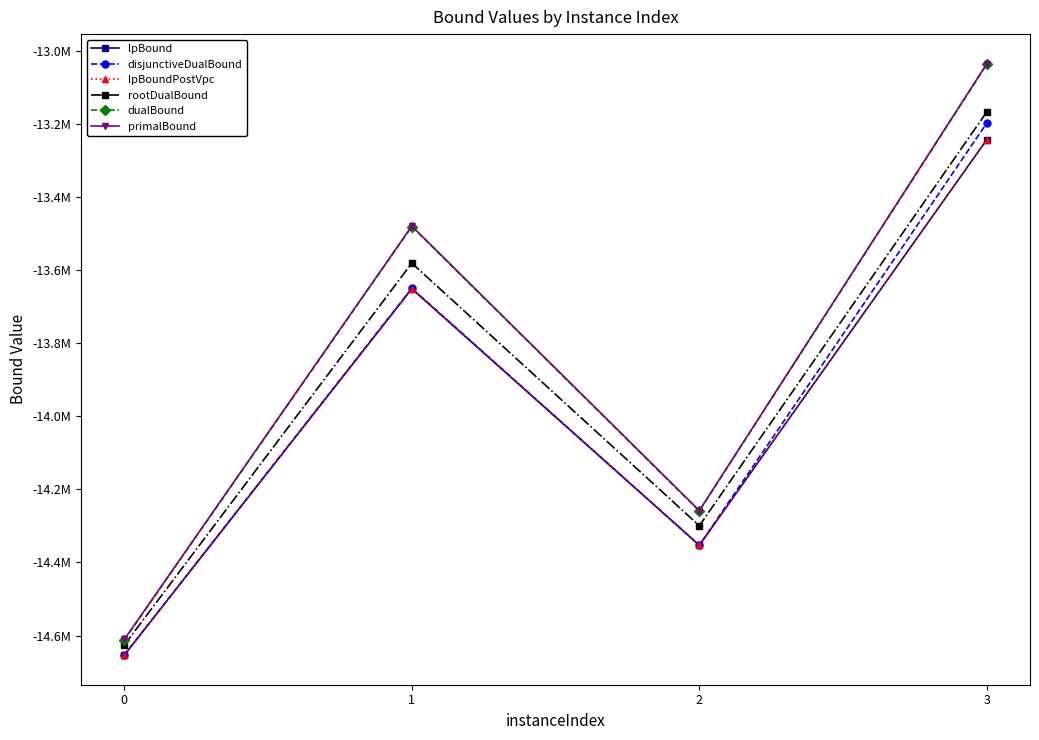

Which series has the largest range (max minus min)?

dualBound